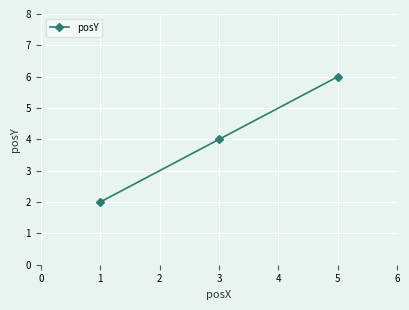

Reading right to left, extract all data points from this chart.

6	4	2